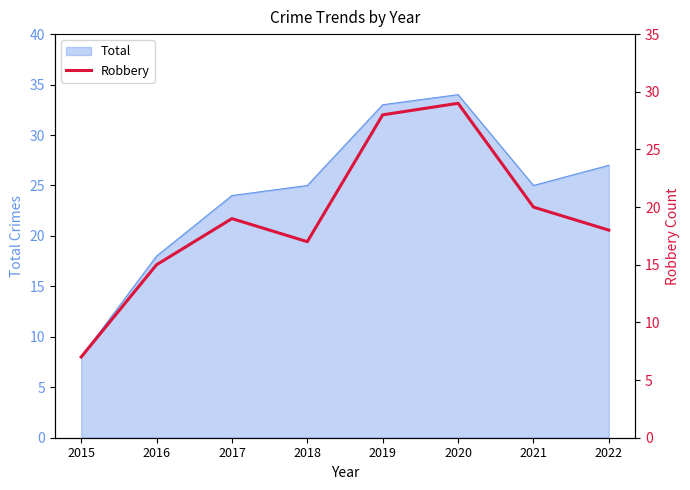

At which category does the chart reach its minimum across all series?

2015